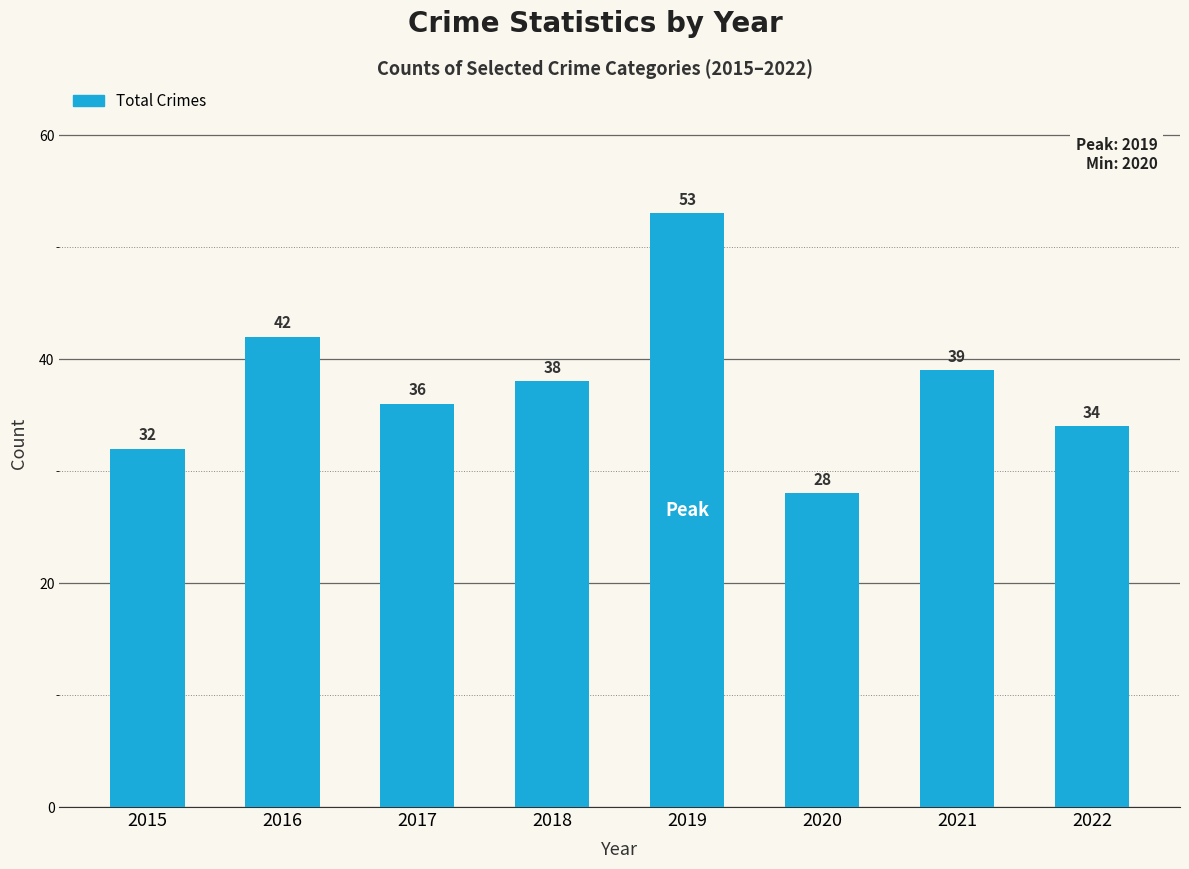

Approximately how many times larger is the value at 2015 compared to 2017?

0.9